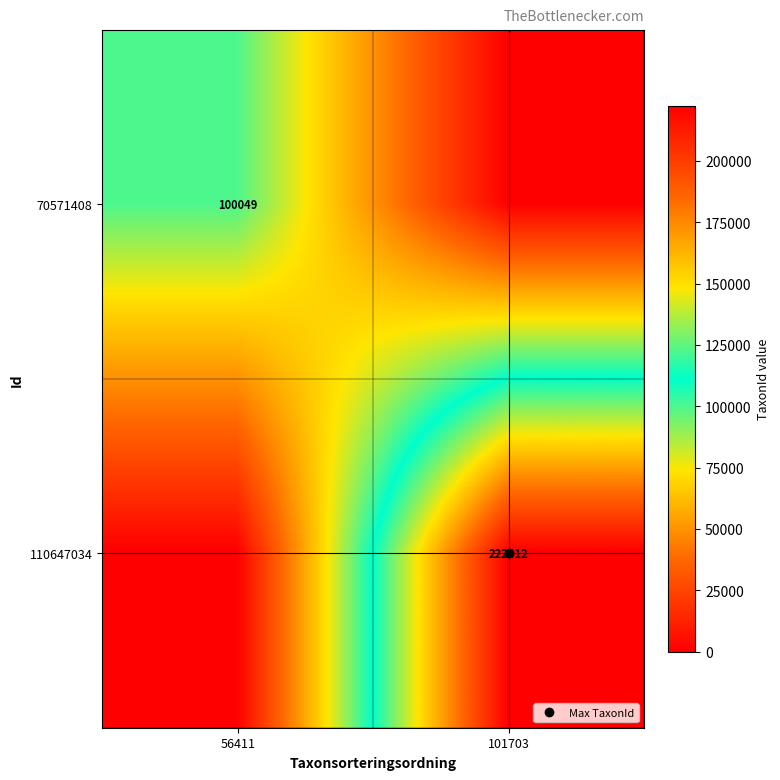

Between 56411 and 101703, which is larger?

56411